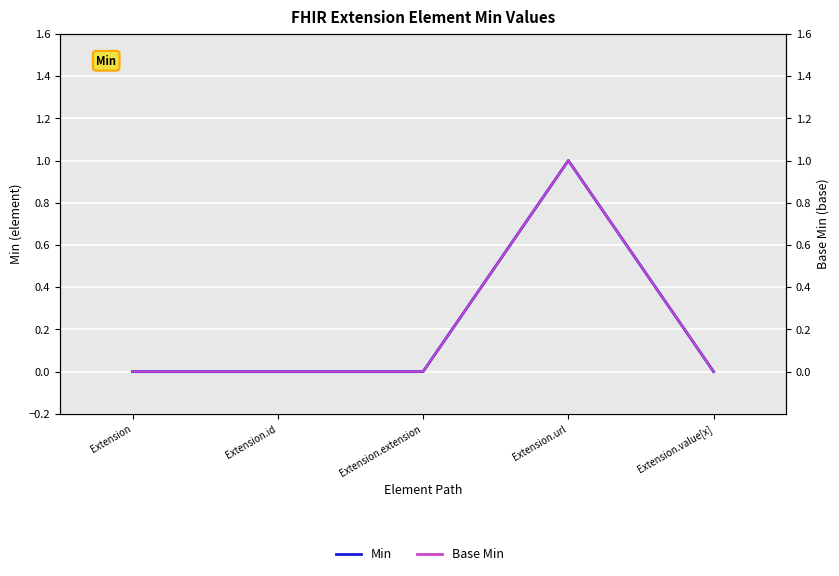

At which label does Min reach its minimum?

Extension